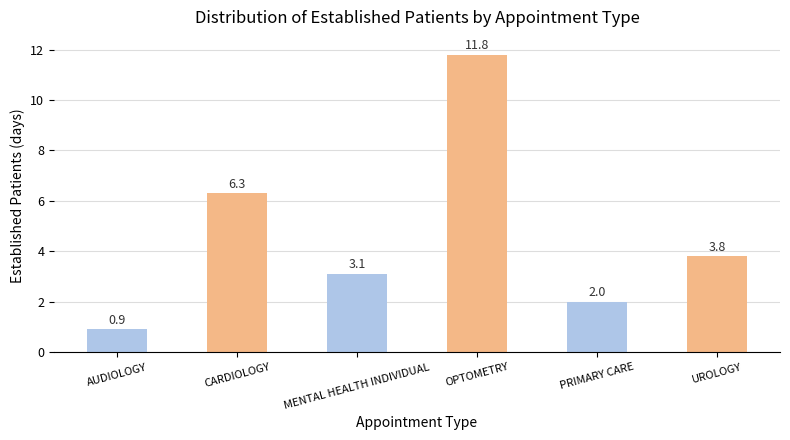

What is the ratio of the value at AUDIOLOGY to the value at CARDIOLOGY?

0.1